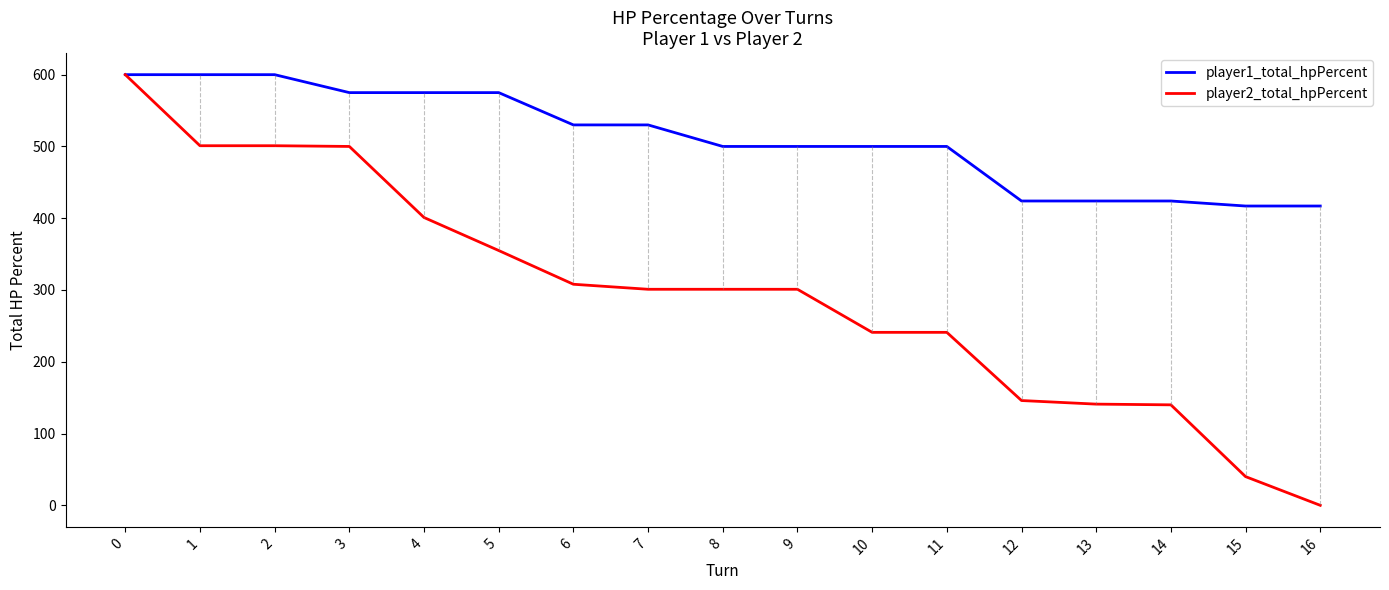

What are all the series names shown in the legend?

player1_total_hpPercent, player2_total_hpPercent